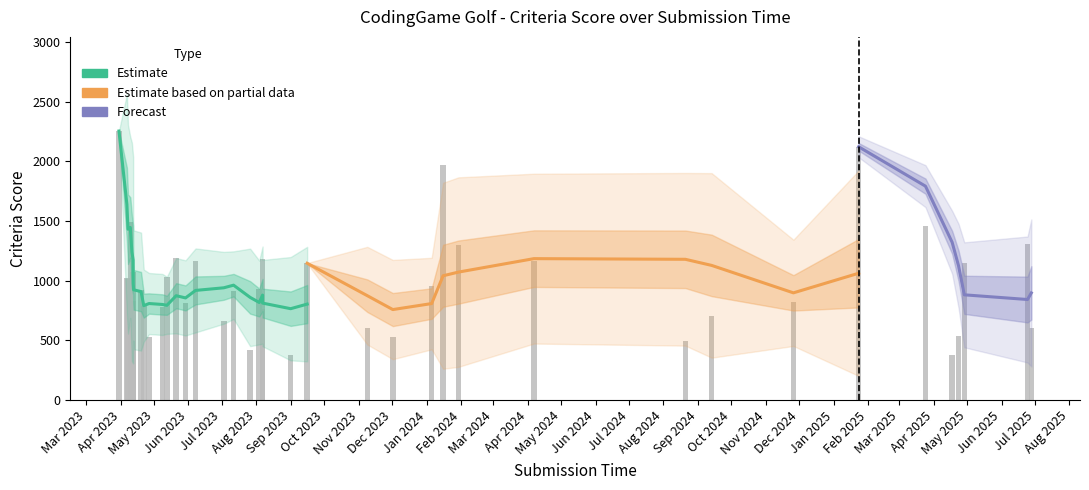

Where does the data first go above 925?

21